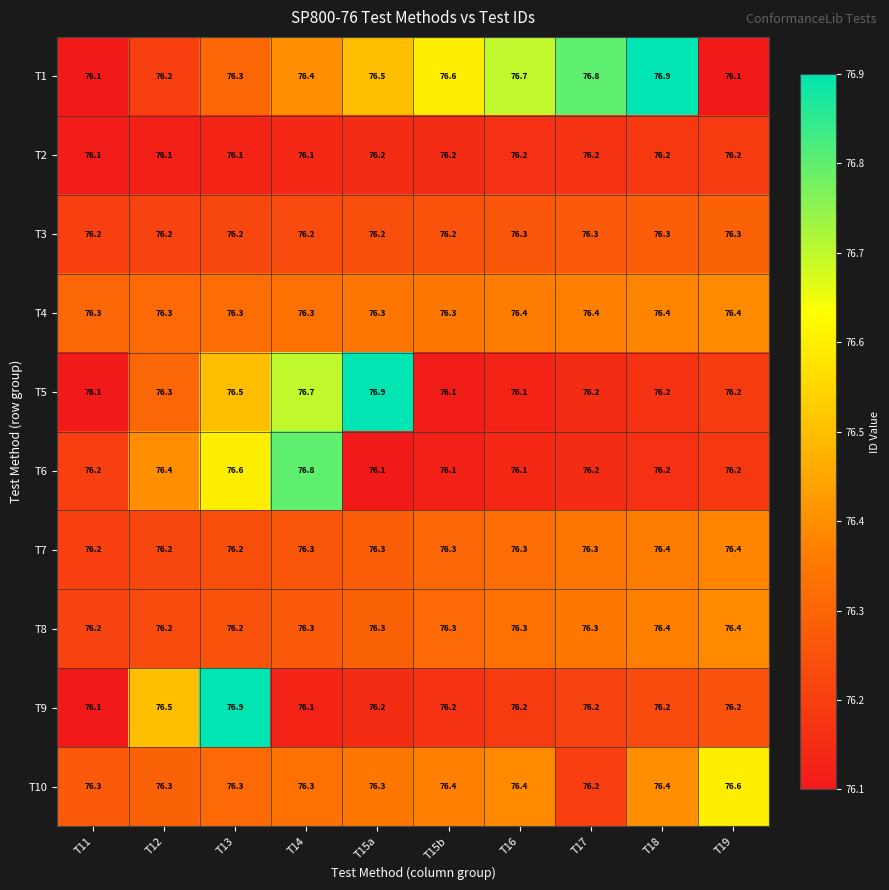

What is the total value across all series at T15a?

763.3